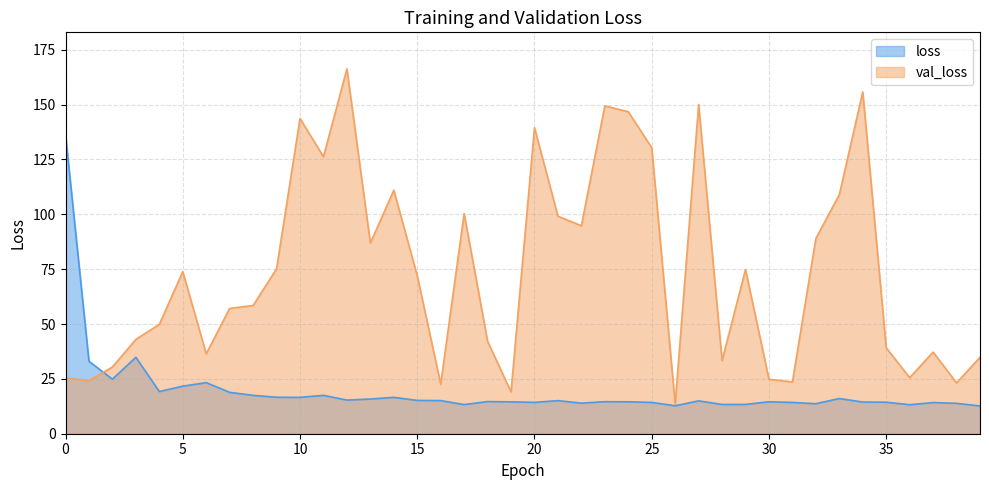

The value of loss at 9 is 16.6. True or false?

True